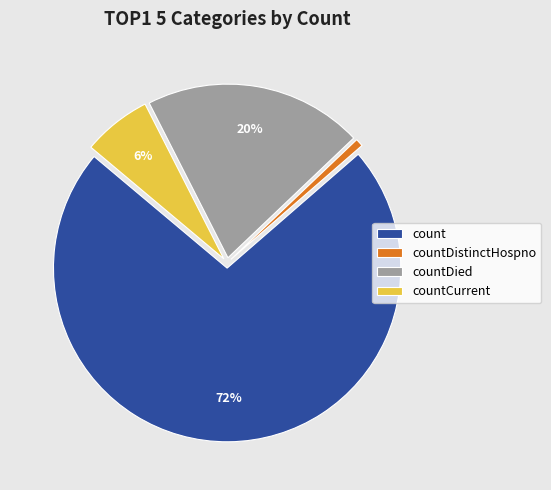

Do count and countDistinctHospno together represent more than half of the pie?

Yes